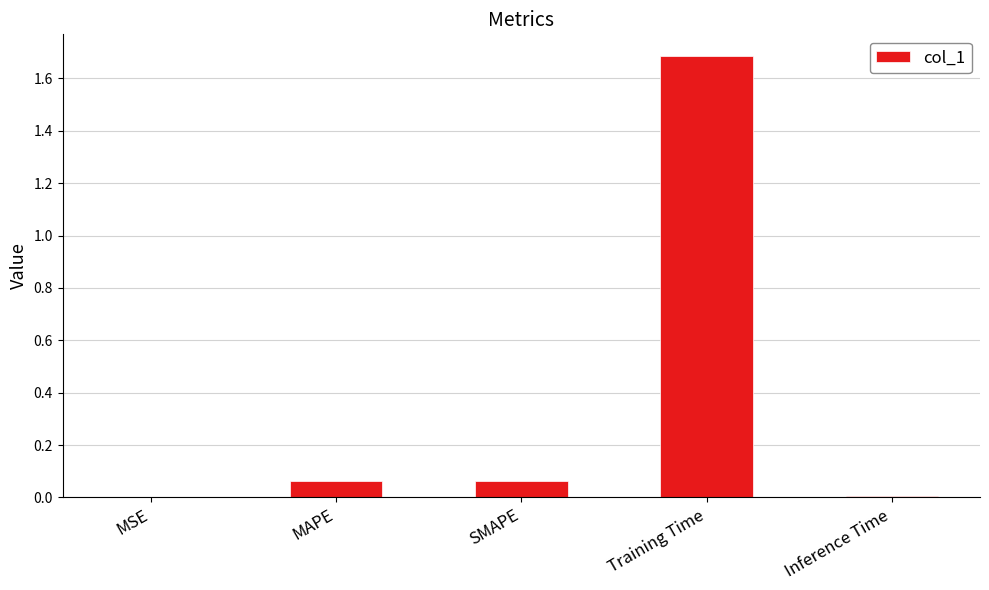

Between Training Time and MAPE, which is larger?

Training Time